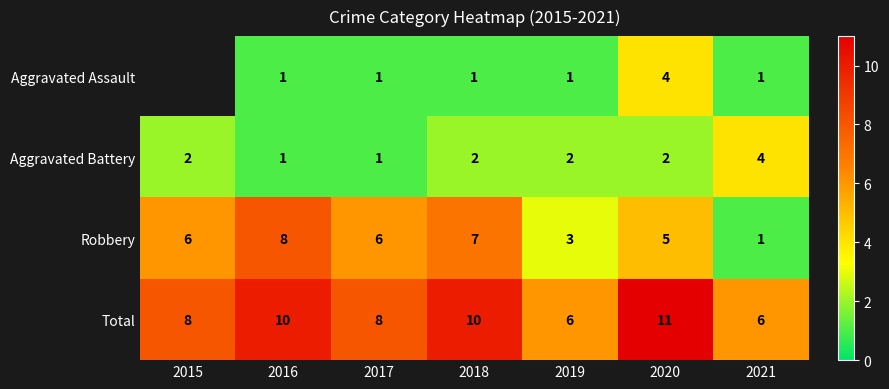

What is the spread (max minus min) of values at 2017?

7